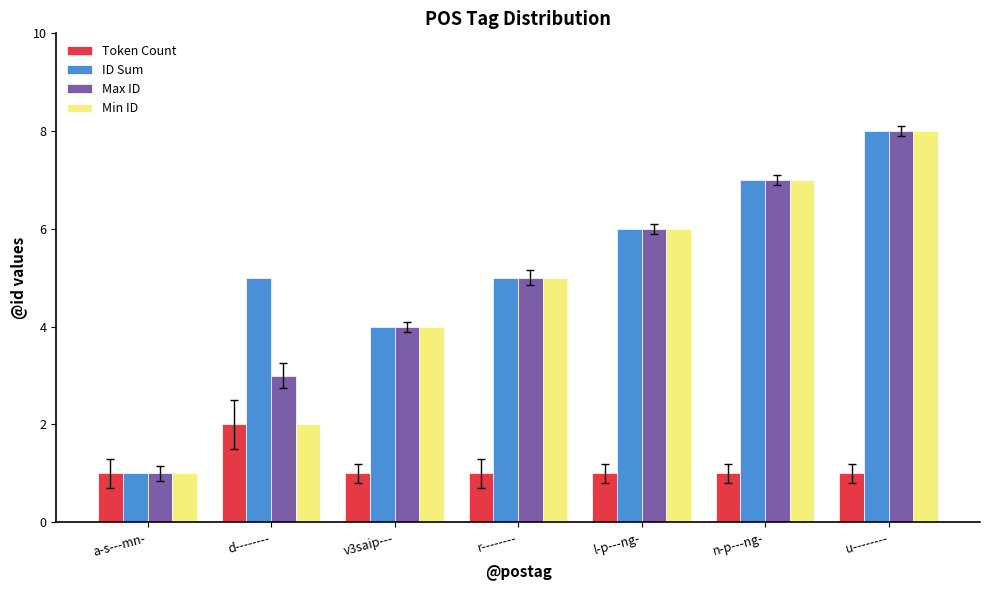

What is the highest value of the Min ID series?

8